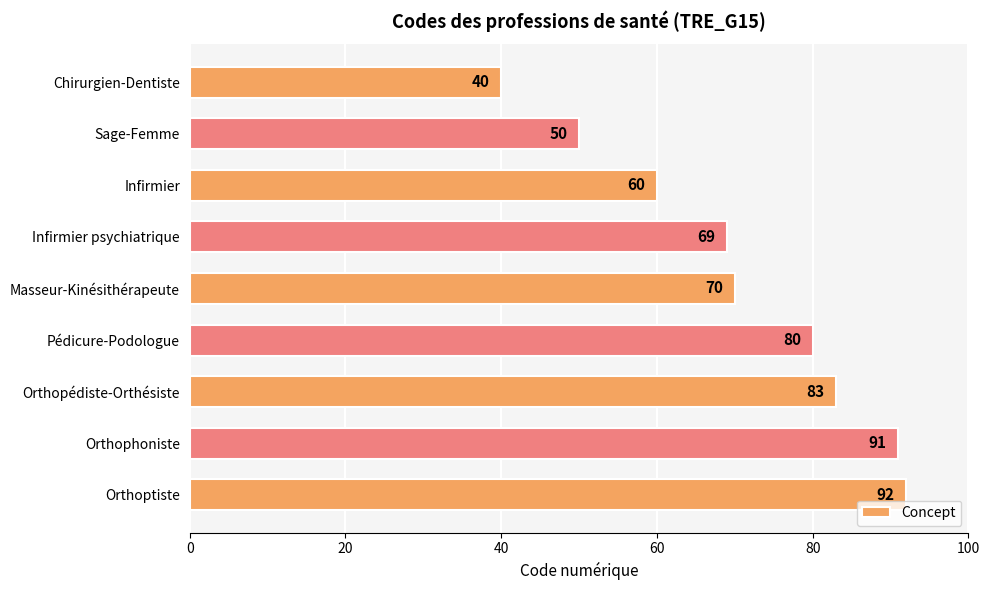

Reading top to bottom, transcribe all the data shown in this chart.

Chirurgien-Dentiste=40	Sage-Femme=50	Infirmier=60	Infirmier psychiatrique=69	Masseur-Kinésithérapeute=70	Pédicure-Podologue=80	Orthopédiste-Orthésiste=83	Orthophoniste=91	Orthoptiste=92